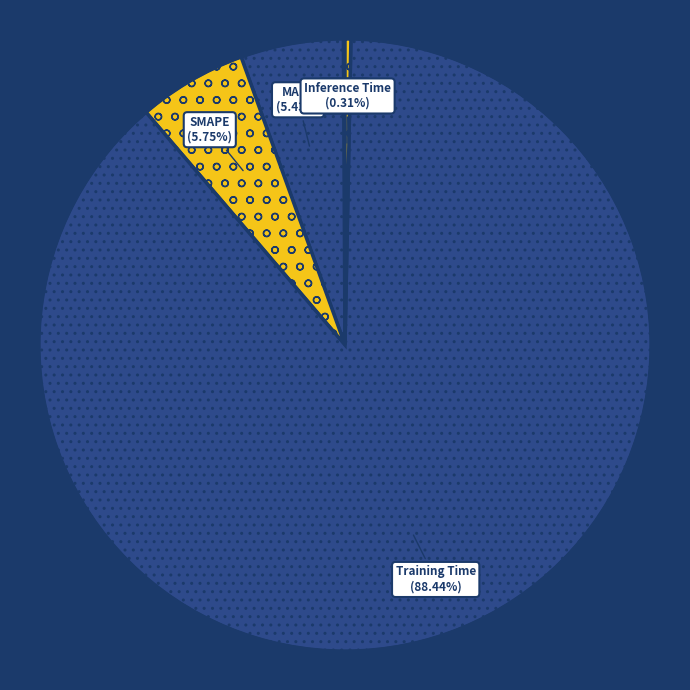

Which has a higher value, SMAPE or Inference Time?

SMAPE